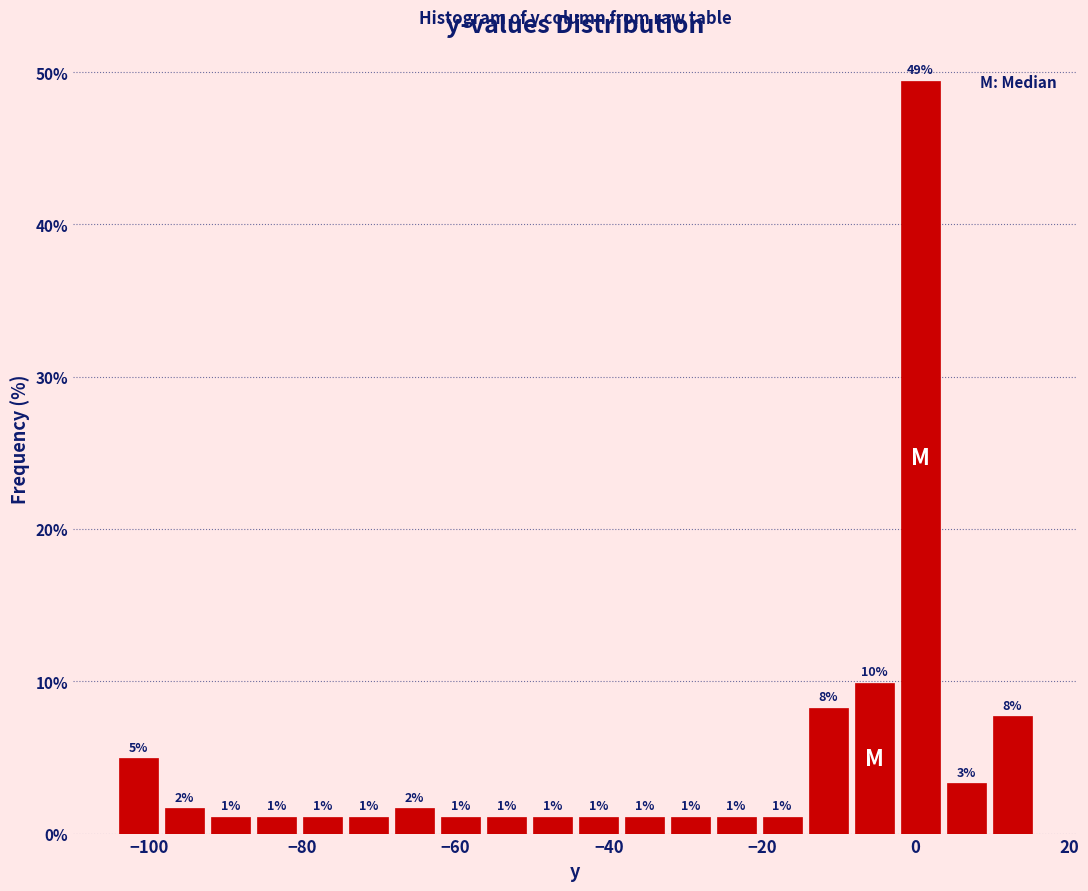

Around what value on the x-axis is the tallest bar? Give the approximate position of its centre, as read against the axis.

0